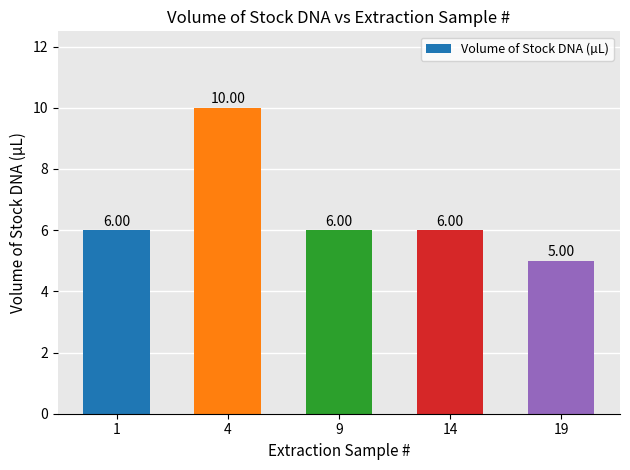

How many series are shown in this chart?

1